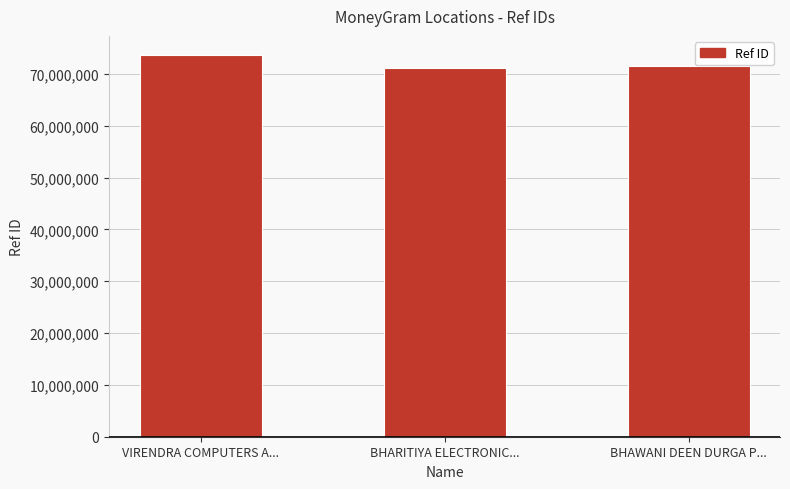

How many bars are there in total?

3